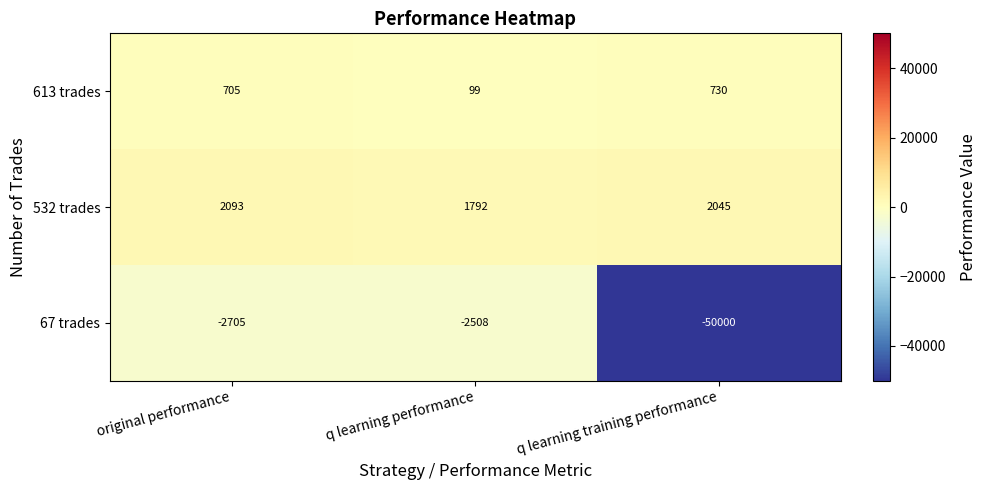

What is the lowest value of the 67 trades series?

-50000